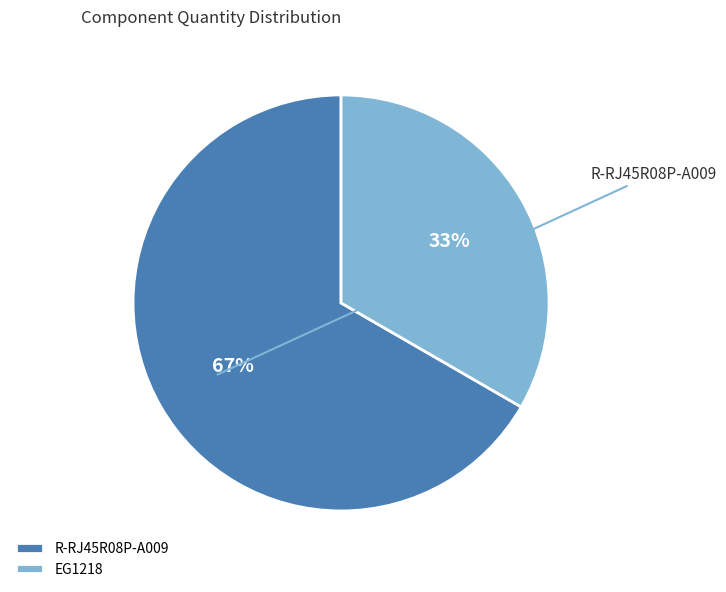

Which slice is the smallest?

EG1218